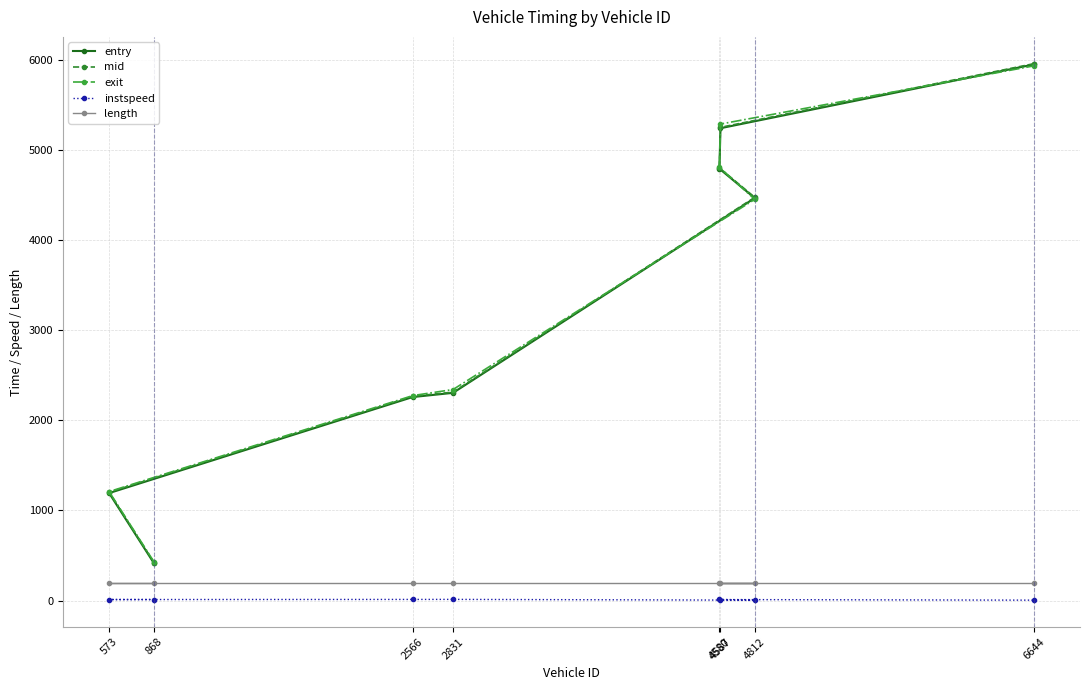

What is the smallest value displayed?

5.0